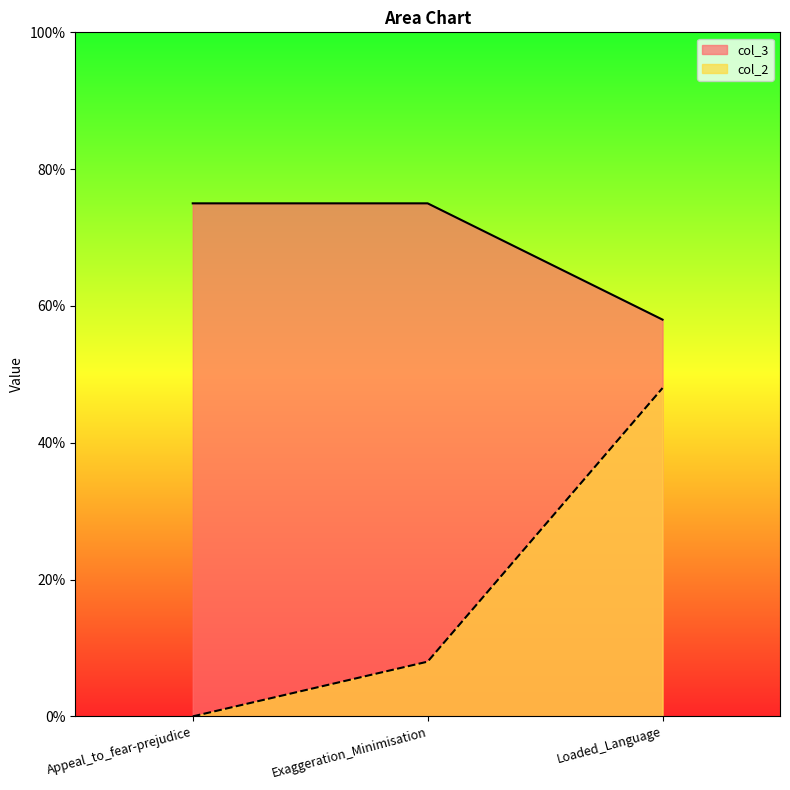

What is the difference between the col_2 values at Exaggeration_Minimisation and Appeal_to_fear-prejudice?

8